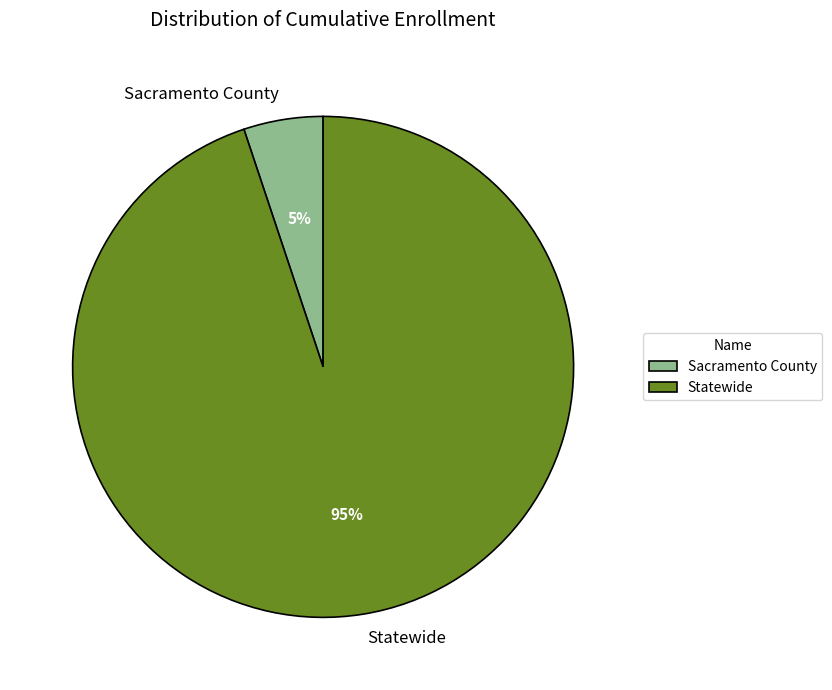

To the nearest percent, what portion does Statewide represent?

95%